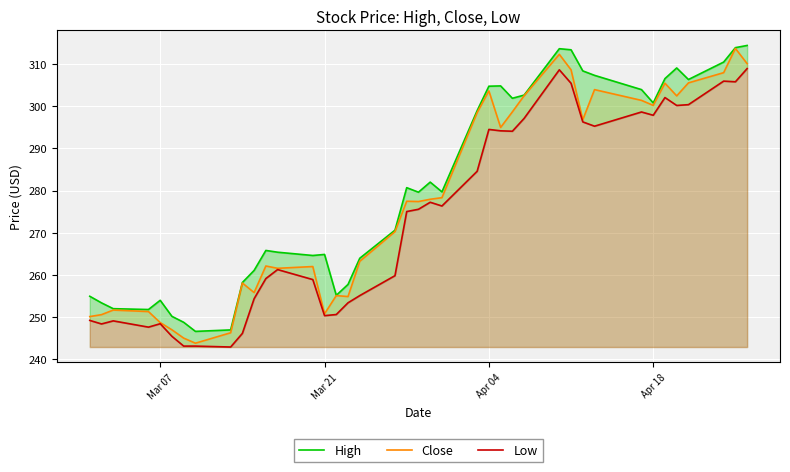

What is the lowest value of the Close series?

243.7